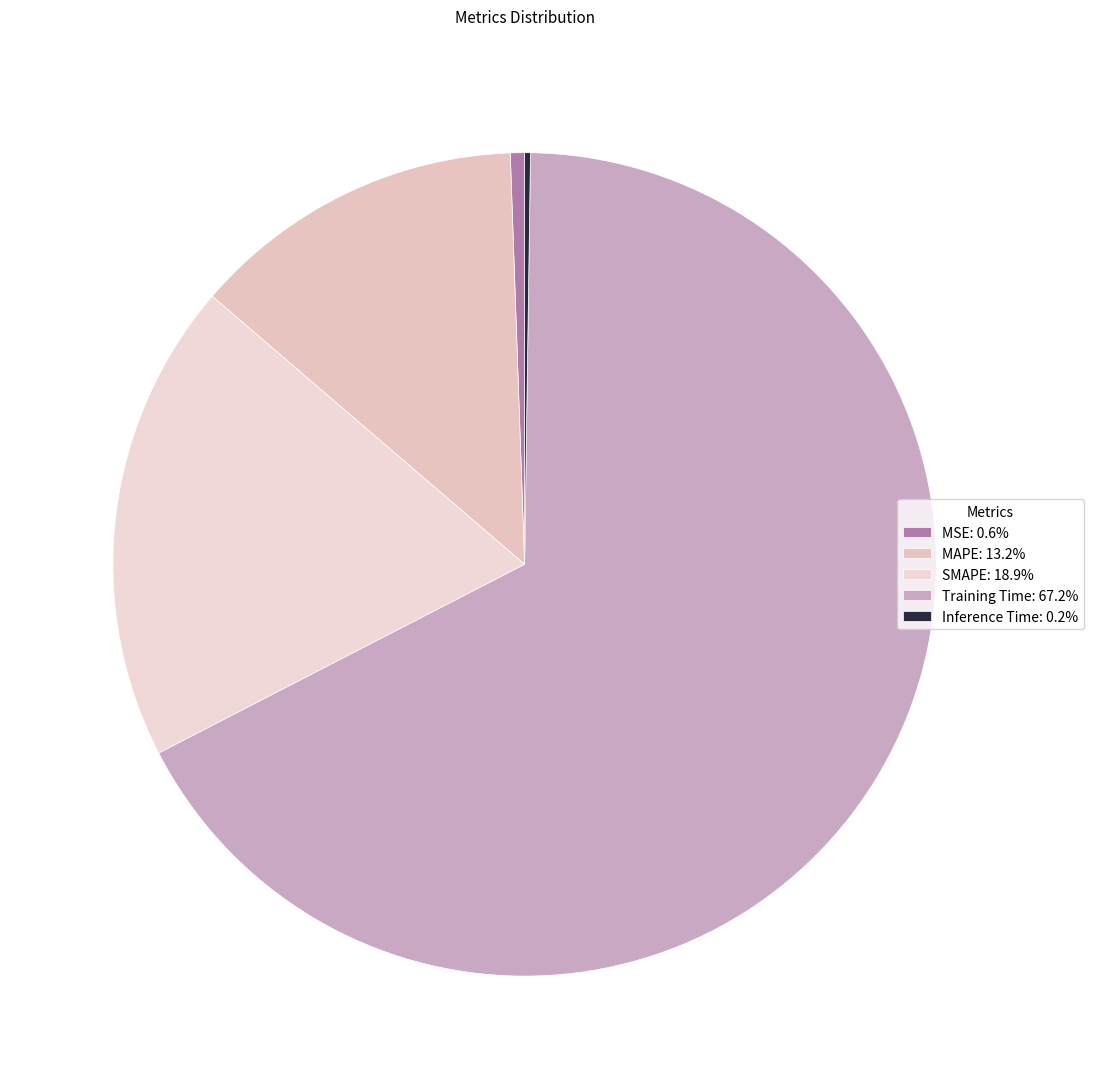

How many segments does this pie chart have?

5